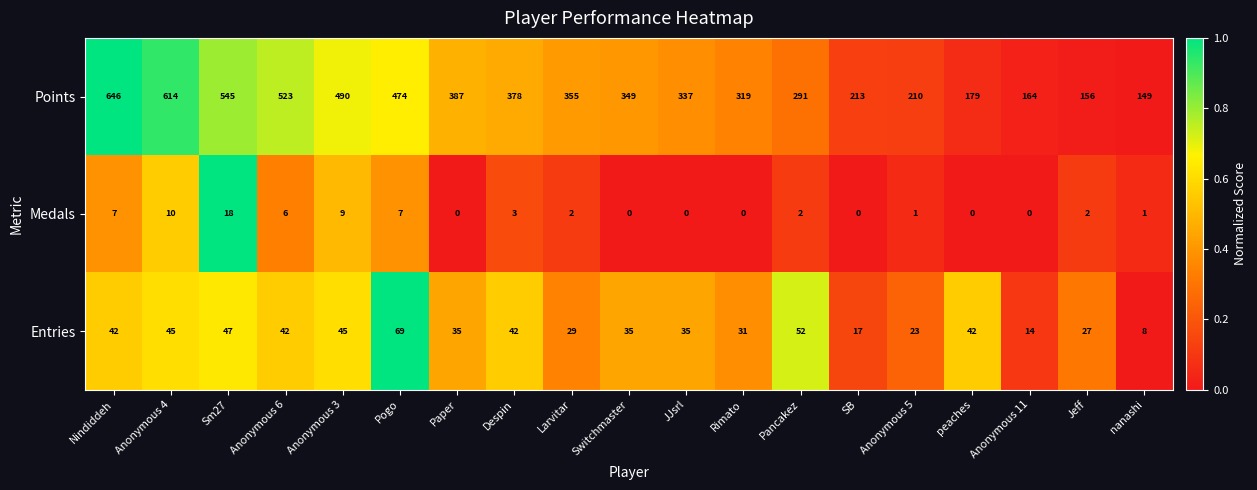

Which category has the highest value across all series?

Nindiddeh